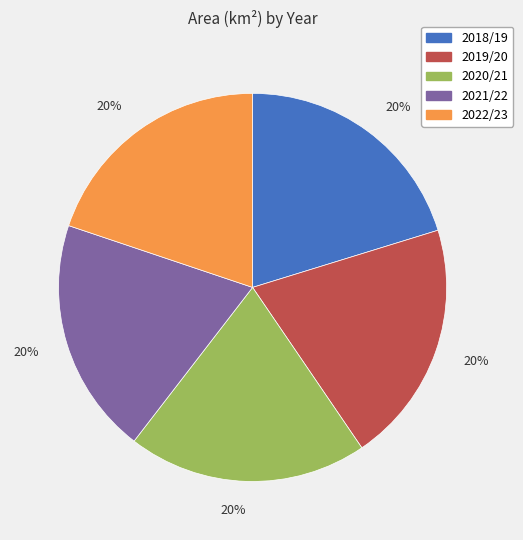

To the nearest percent, what is the combined percentage of 2019/20 and 2018/19?

40%